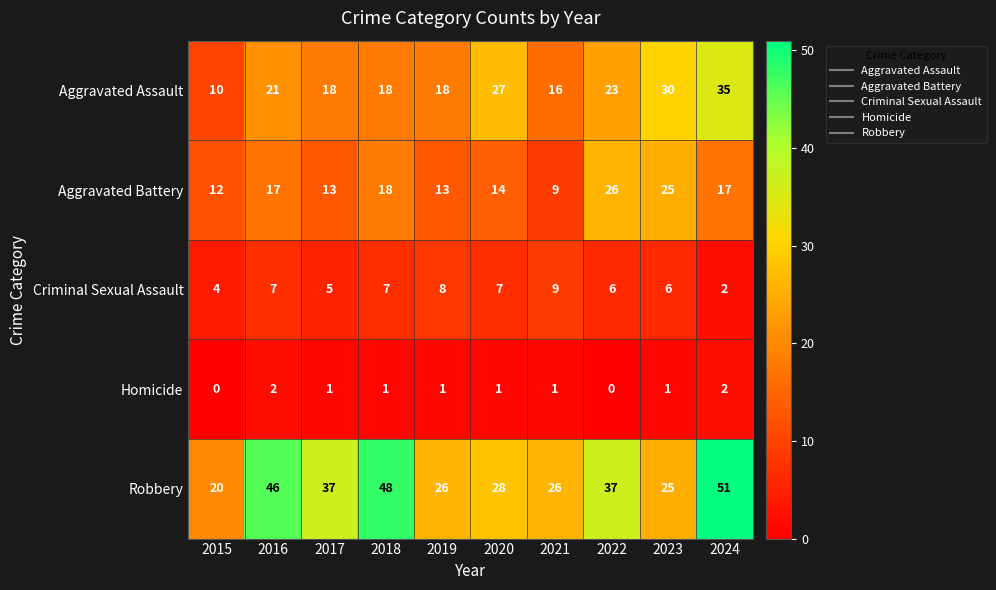

Which series has the largest total across all categories?

Robbery